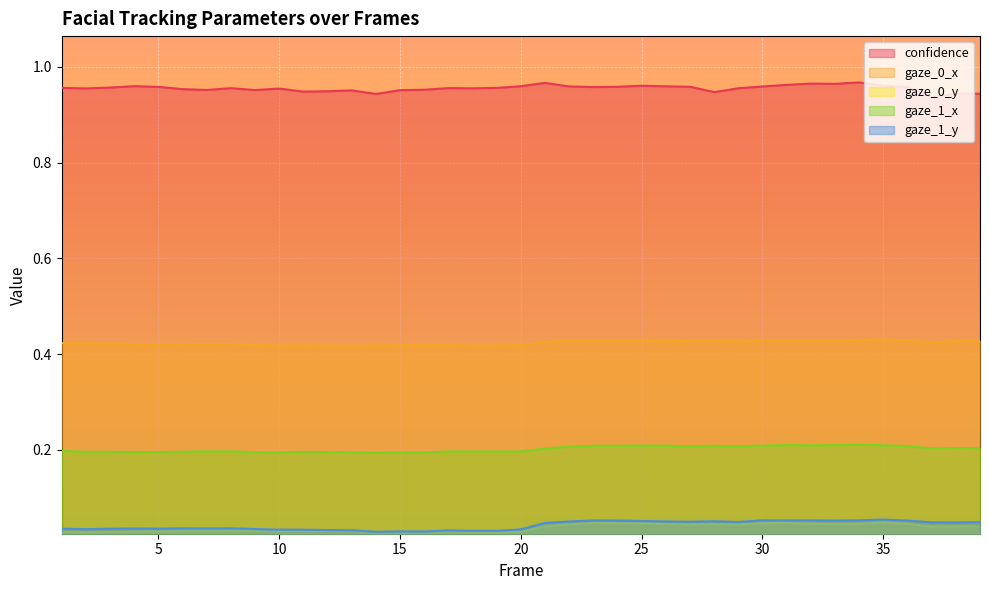

Which series has the largest range (max minus min)?

confidence